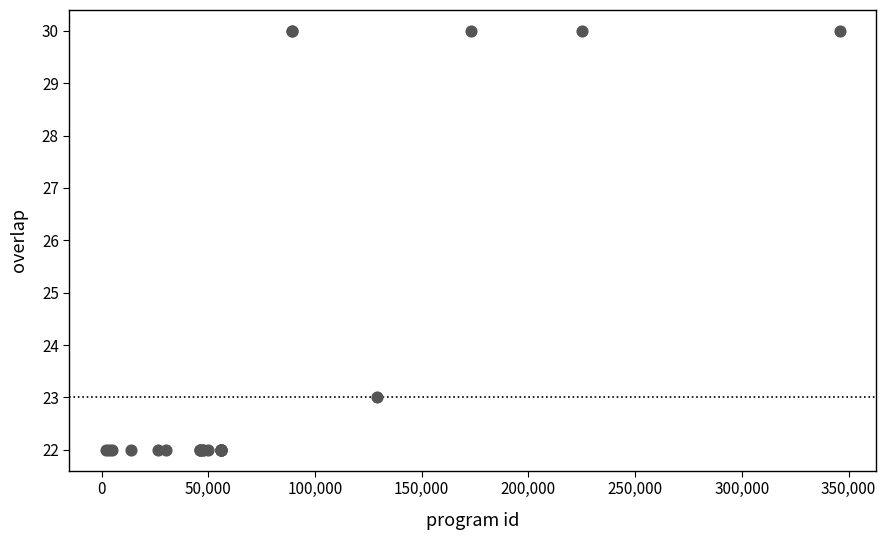

What Y value in the scatter plot is closest to 26?

23